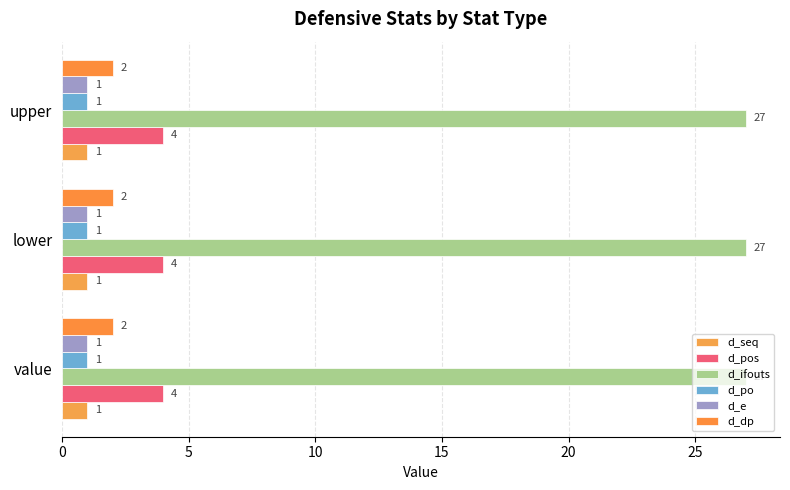

Which has a higher value, upper or lower?

upper